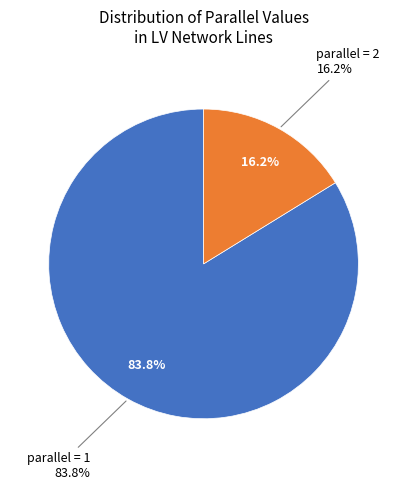

Does 1 represent more than half of the total?

Yes